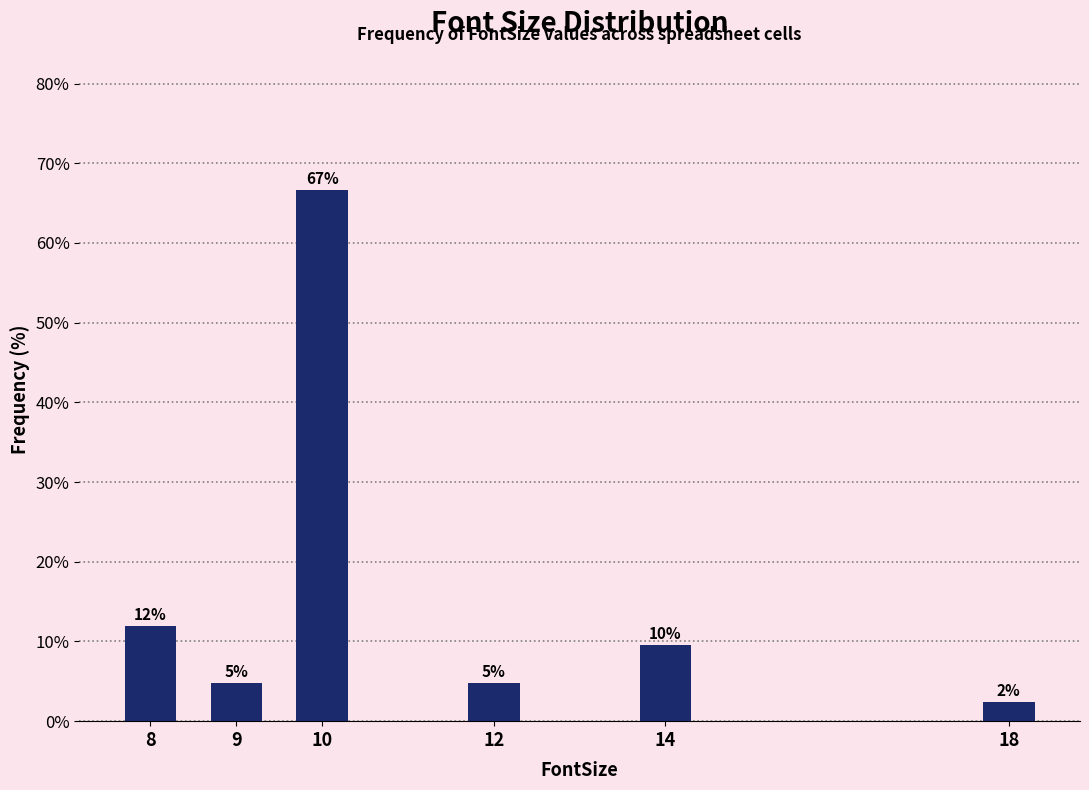

Does the chart contain any negative values?

No